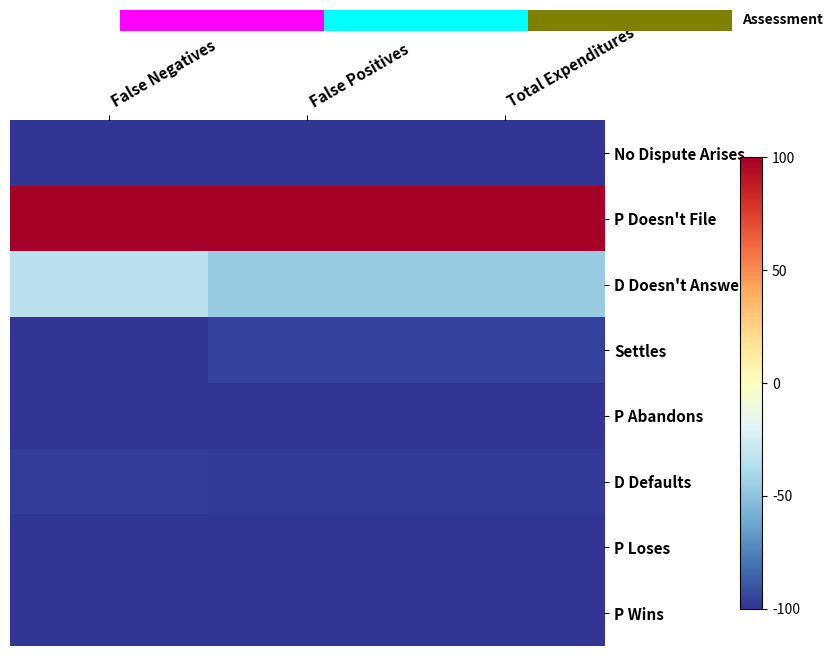

Reading left to right, extract all data points from this chart.

No Dispute Arises: False Negatives=-100.0	False Positives=-100.0	Total Expenditures=-100.0
P Doesn't File: False Negatives=100.0	False Positives=100.0	Total Expenditures=100.0
D Doesn't Answer: False Negatives=-33.5	False Positives=-46.6	Total Expenditures=-46.6
Settles: False Negatives=-99.6	False Positives=-95.4	Total Expenditures=-95.4
P Abandons: False Negatives=-99.9	False Positives=-99.4	Total Expenditures=-99.4
D Defaults: False Negatives=-97.2	False Positives=-98.3	Total Expenditures=-98.3
P Loses: False Negatives=-100.0	False Positives=-100.0	Total Expenditures=-100.0
P Wins: False Negatives=-100.0	False Positives=-100.0	Total Expenditures=-100.0